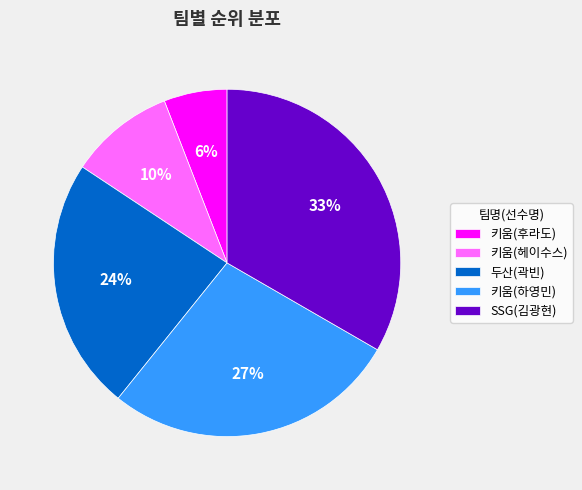

How many slices are in this pie chart?

5